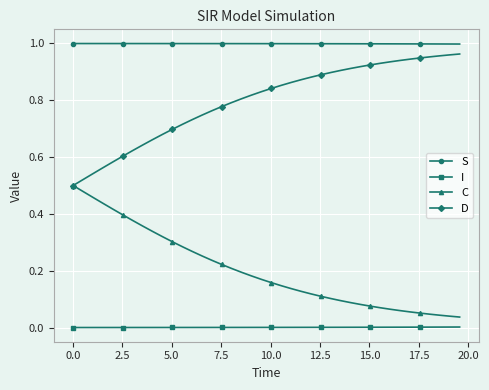

List the series in order of their overall mean, highest first.

S, D, C, I